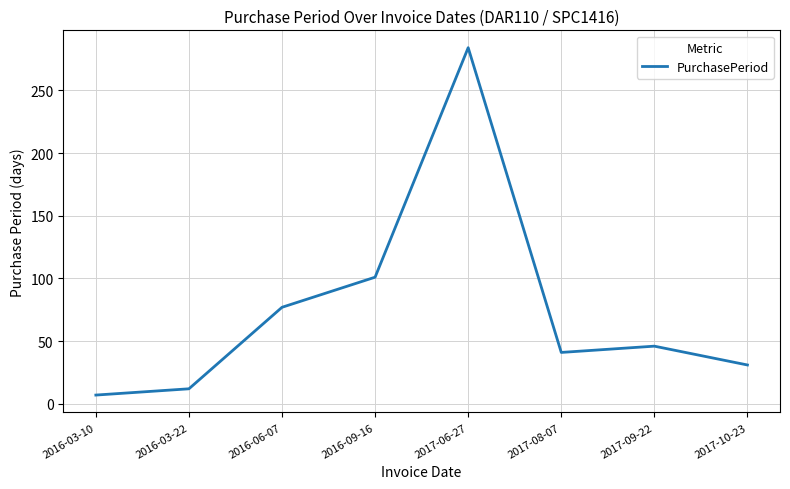

At which category does the data reach its first local peak?

2017-06-27